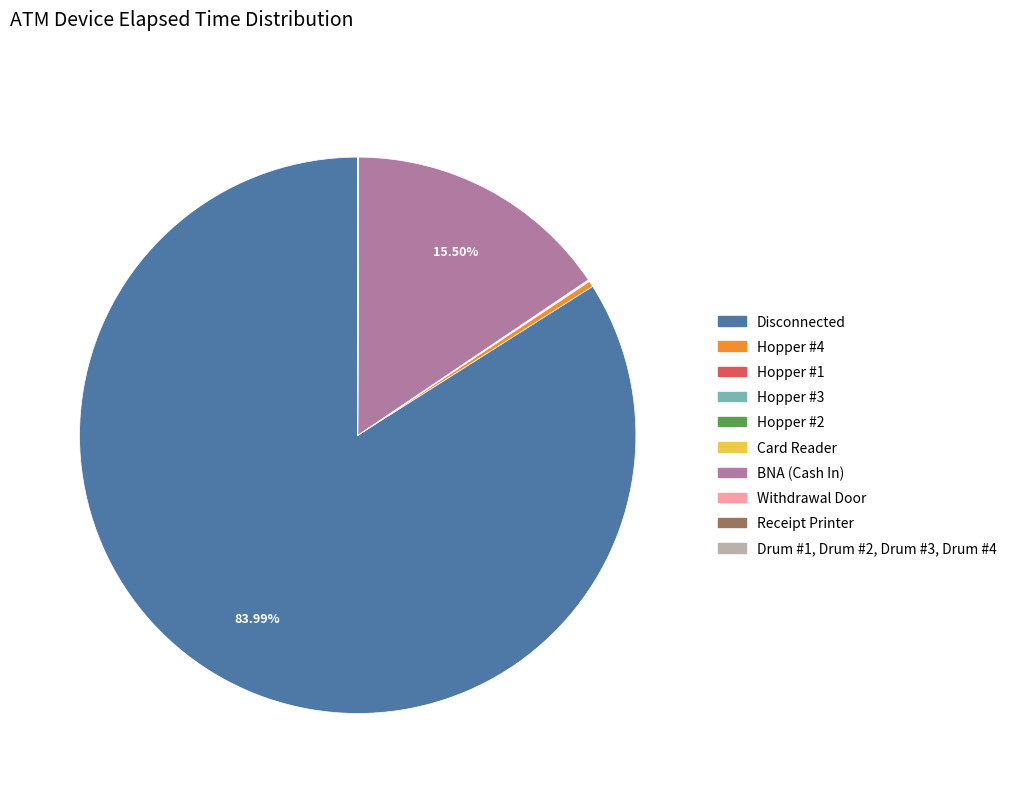

Is Hopper #4 the majority of the pie?

No